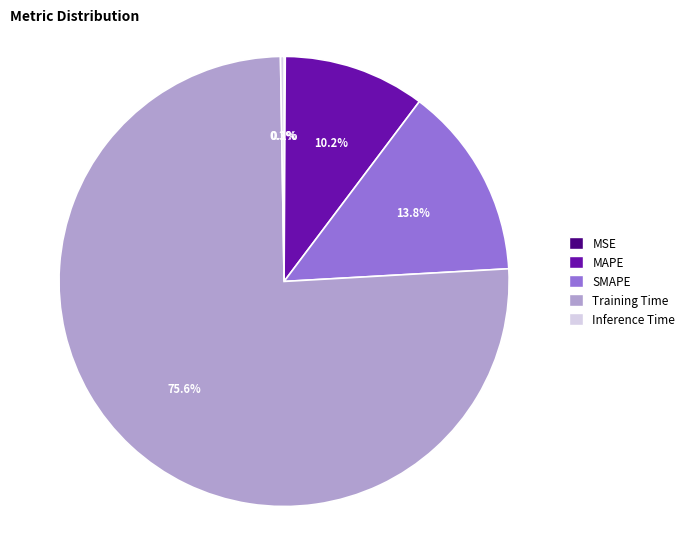

To the nearest percent, what is the average slice percentage?

20%